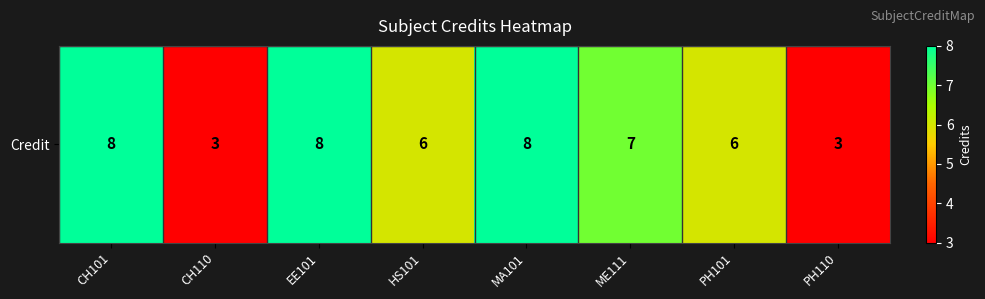

Reading left to right, extract all data points from this chart.

8	3	8	6	8	7	6	3